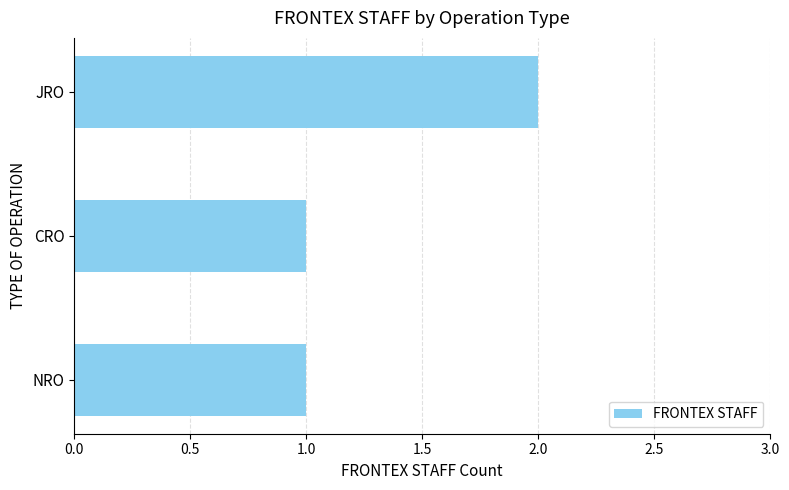

True or false: the data shows 1 at NRO.

True